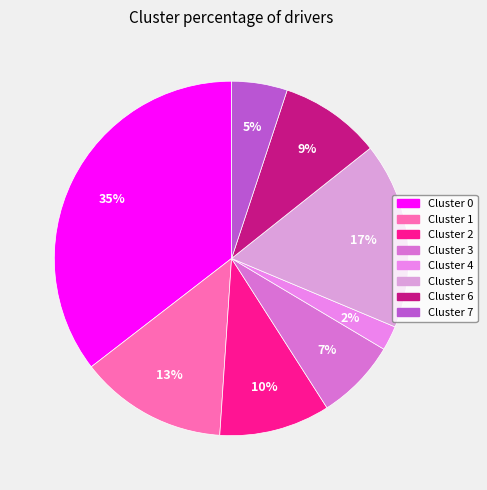

Which category has the biggest portion of the pie?

Cluster 0